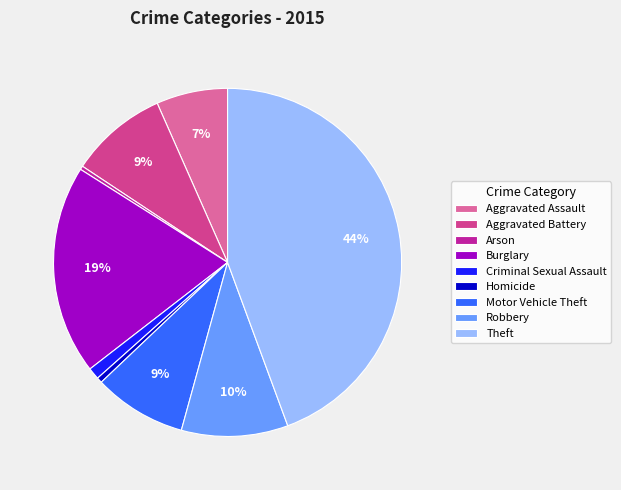

Do Criminal Sexual Assault and Motor Vehicle Theft together represent more than half of the pie?

No